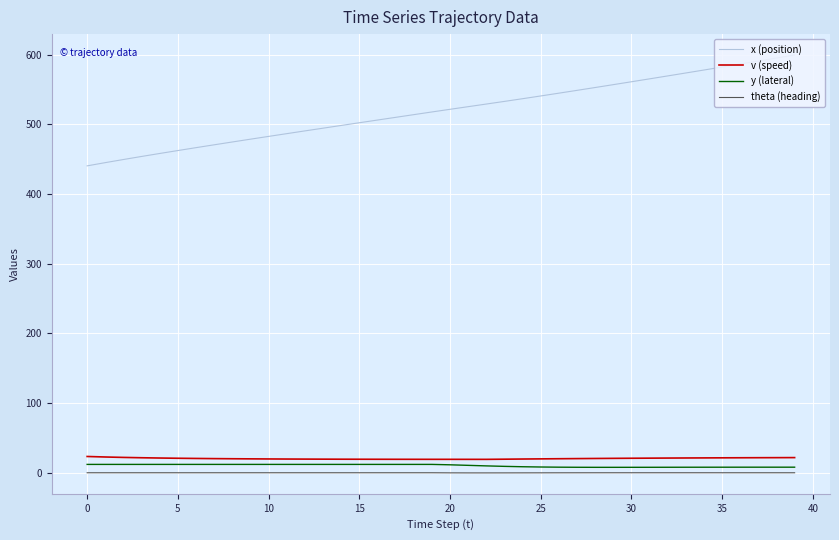

What is the maximum value shown in the chart?

599.5